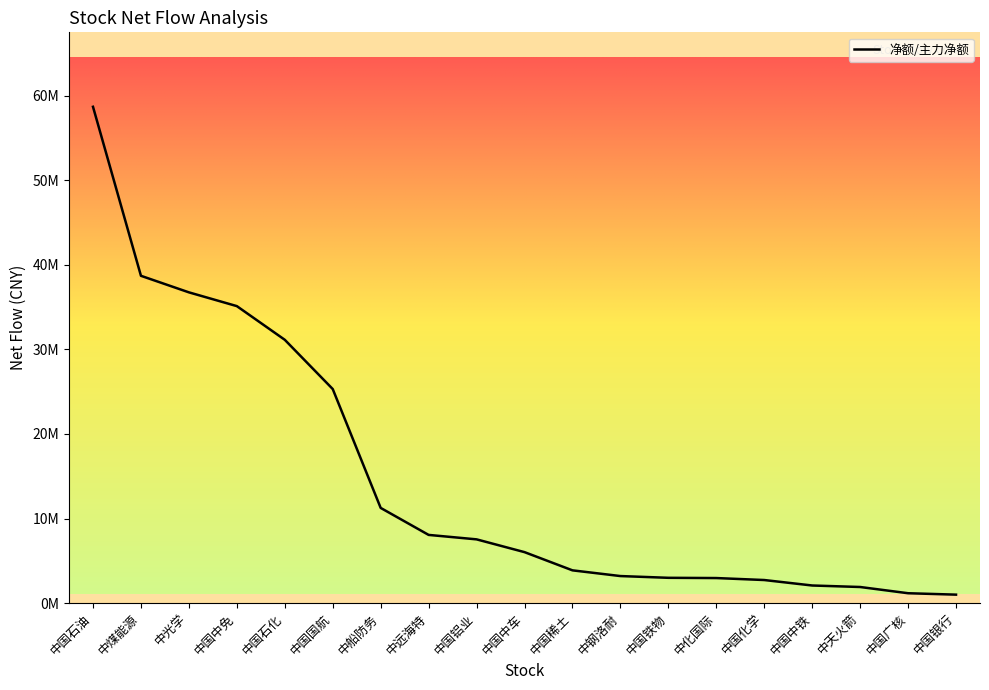

Does the chart have visible grid lines?

No